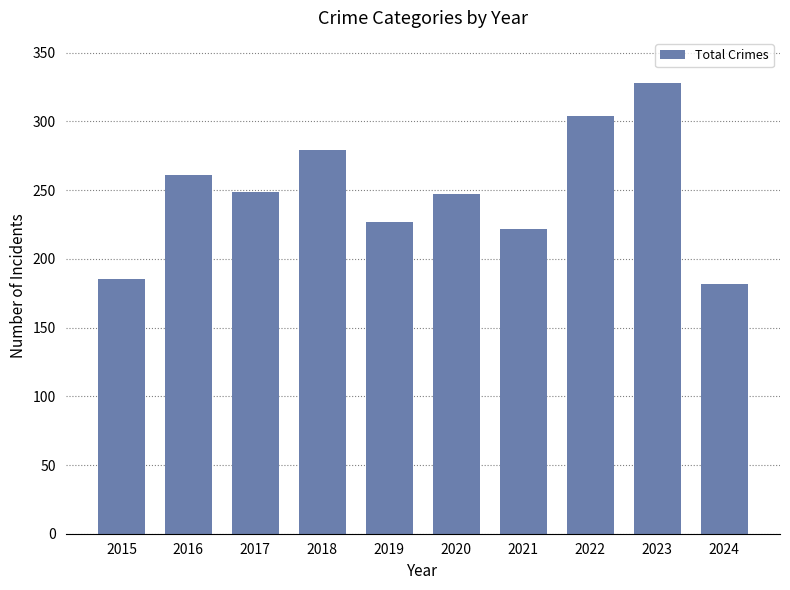

Count the number of data series in this chart.

1